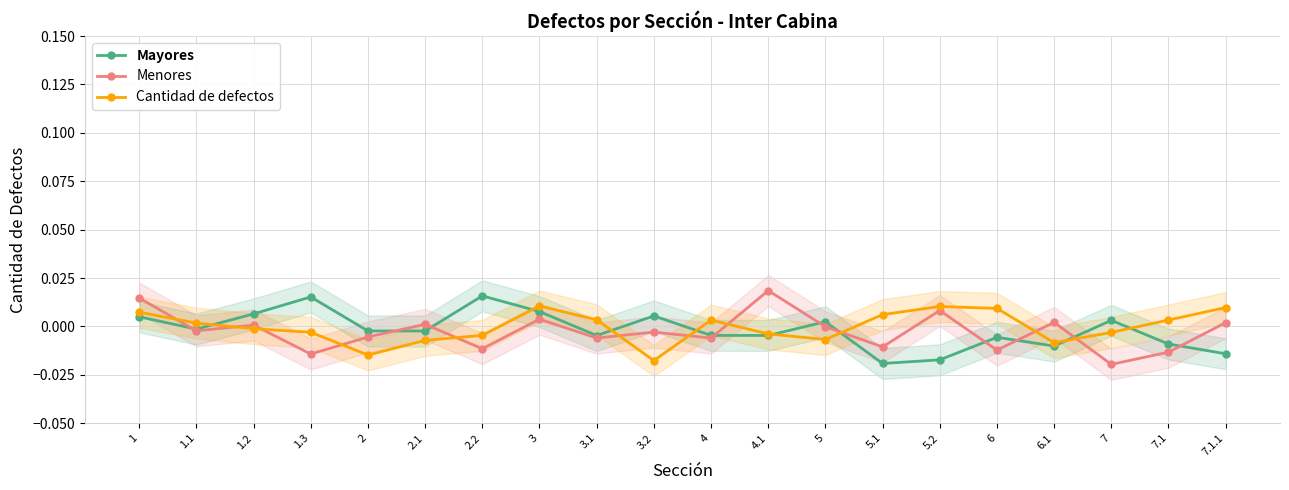

Which series has the largest range (max minus min)?

Menores